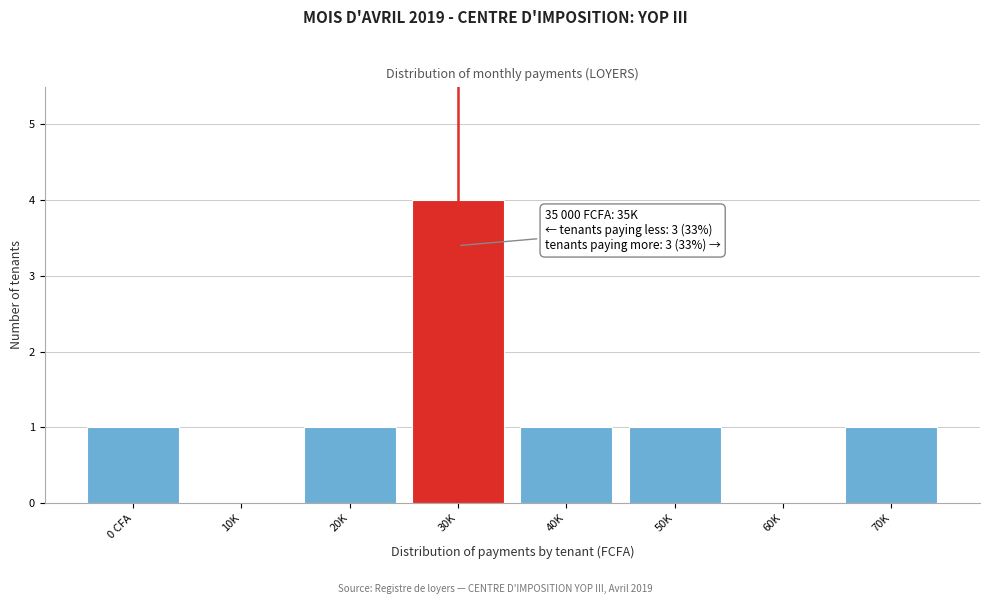

Reading left to right, transcribe all the data shown in this chart.

0 CFA=1	10K=0	20K=1	30K=4	40K=1	50K=1	60K=0	70K=1